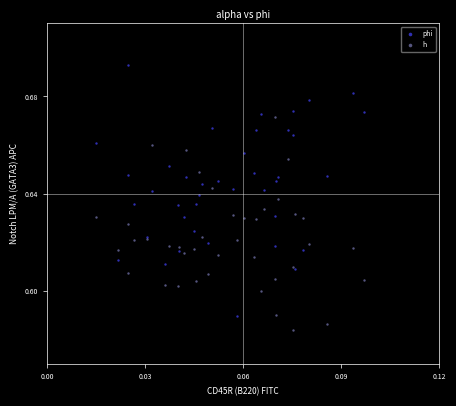

Which series reaches the minimum Y coordinate?

h